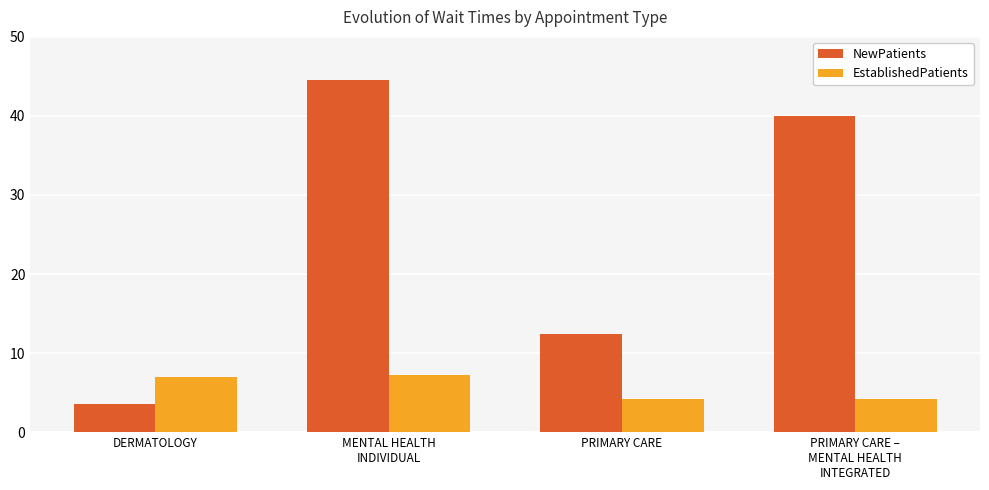

Reading right to left, what are all the values shown in this chart?

NewPatients: PRIMARY CARE –
MENTAL HEALTH
INTEGRATED=40.0	PRIMARY CARE=12.4	MENTAL HEALTH
INDIVIDUAL=44.5	DERMATOLOGY=3.5
EstablishedPatients: PRIMARY CARE –
MENTAL HEALTH
INTEGRATED=4.2	PRIMARY CARE=4.2	MENTAL HEALTH
INDIVIDUAL=7.2	DERMATOLOGY=7.0